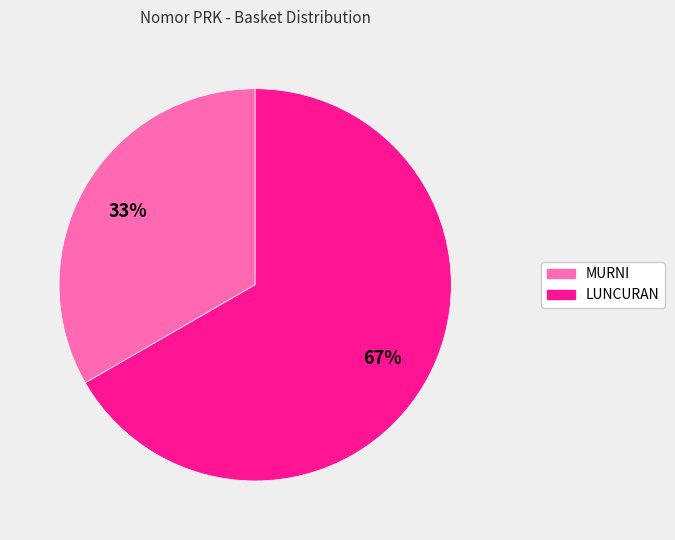

To the nearest percent, what is the average slice percentage?

50%